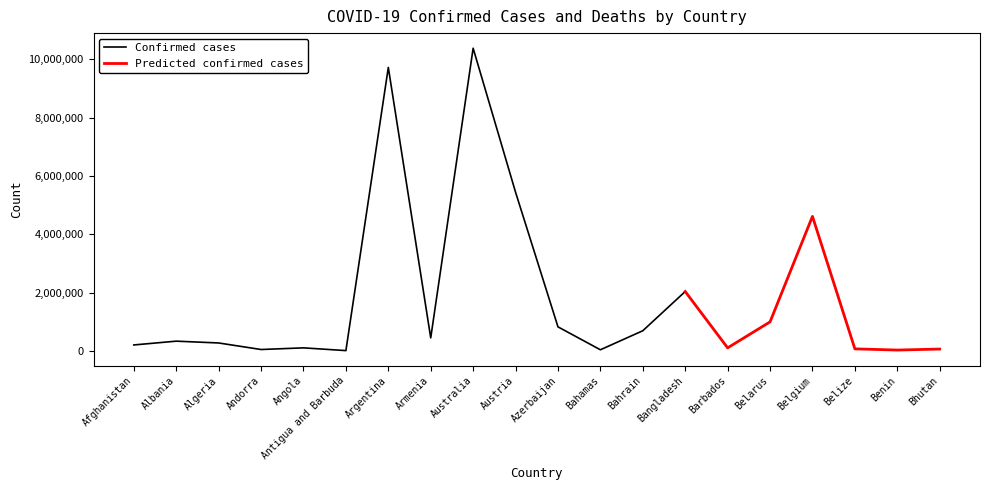

At which label is Confirmed closest to 5193447?

Austria